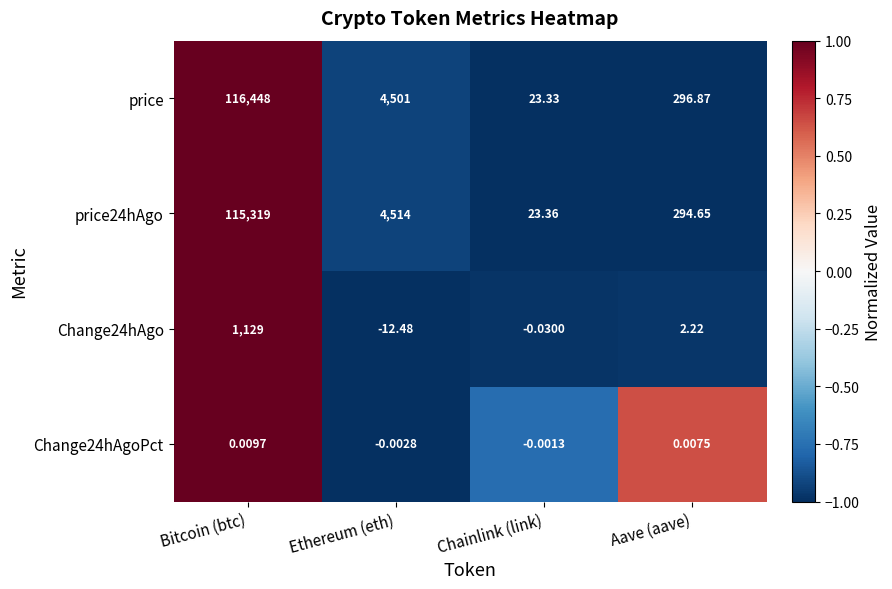

Rank the series at Chainlink (link) from lowest to highest value.

Change24hAgo, Change24hAgoPct, price, price24hAgo